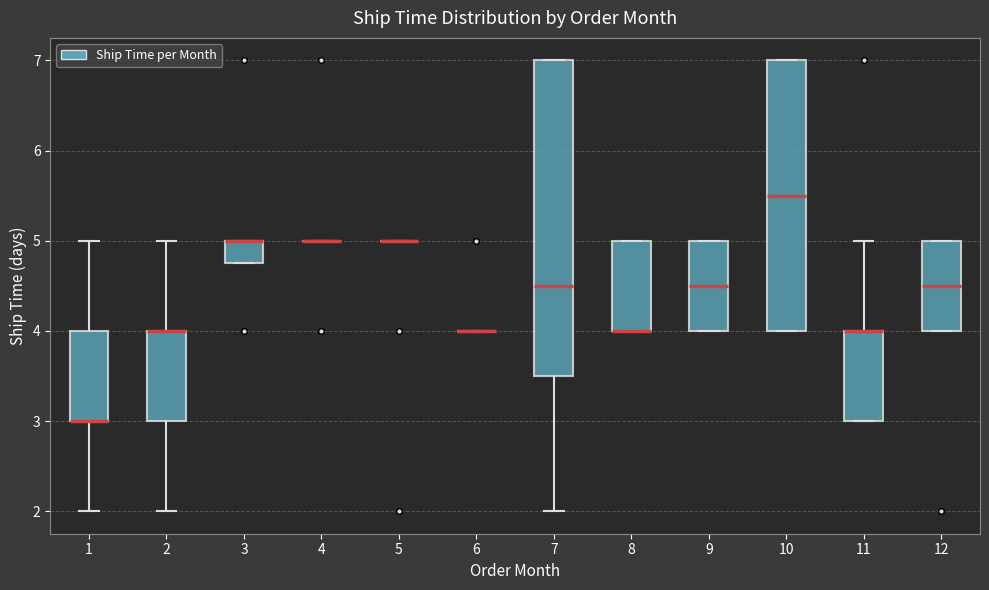

Reading left to right, transcribe this box plot: for each box, give where its median line is, the range the box spans, and where its two whiskers end, as read against the y-axis. The values are not printed on the chart, so give them approximately, as read against the axis.

1: median 3.0 (drawn on the box's lower edge), box 3.0 to 4.0, whiskers 2.0 to 5.0
2: median 4.0 (drawn on the box's upper edge), box 3.0 to 4.0, whiskers 2.0 to 5.0
3: median 5.0 (drawn on the box's upper edge), box 4.8 to 5.0, whiskers 4.8 to 5.0
4: box collapsed to a line at 5.0, whiskers 5.0 to 5.0
5: box collapsed to a line at 5.0, whiskers 5.0 to 5.0
6: box collapsed to a line at 4.0, whiskers 4.0 to 4.0
7: median 4.5, box 3.5 to 7.0, whiskers 2.0 to 7.0
8: median 4.0 (drawn on the box's lower edge), box 4.0 to 5.0, whiskers 4.0 to 5.0
9: median 4.5, box 4.0 to 5.0, whiskers 4.0 to 5.0
10: median 5.5, box 4.0 to 7.0, whiskers 4.0 to 7.0
11: median 4.0 (drawn on the box's upper edge), box 3.0 to 4.0, whiskers 3.0 to 5.0
12: median 4.5, box 4.0 to 5.0, whiskers 4.0 to 5.0